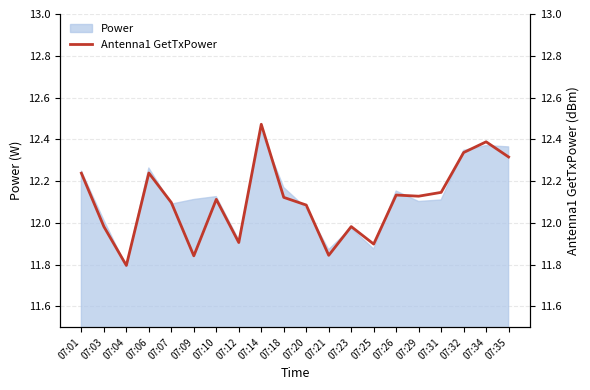

Which category has the lowest value across all series?

07:04